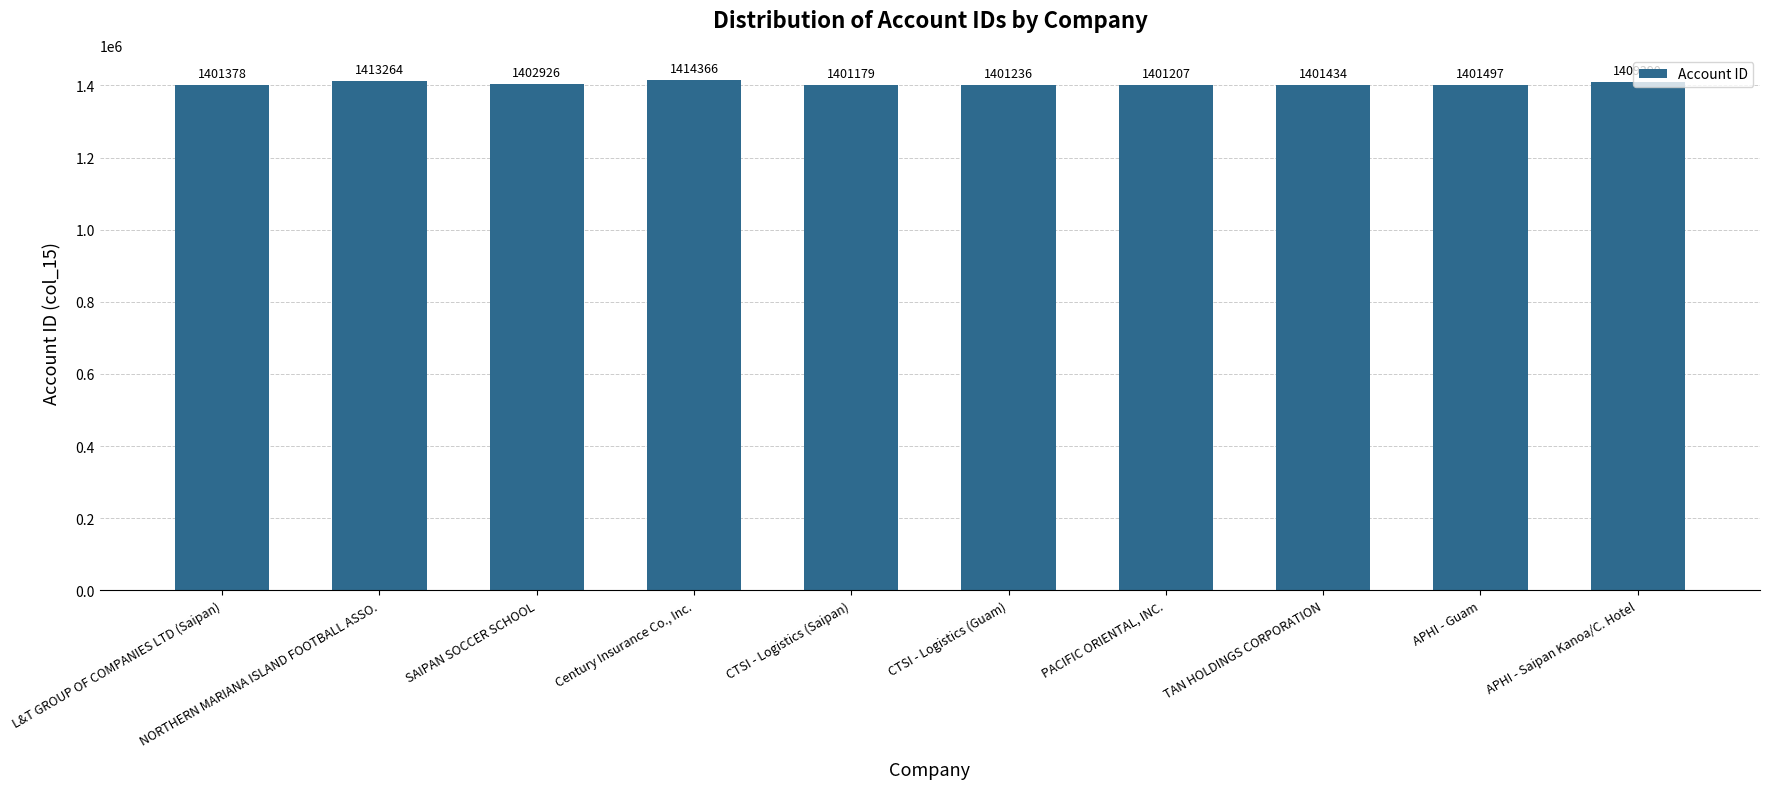

The chart shows a value of 1401378 at L&T GROUP OF COMPANIES LTD (Saipan). True or false?

True